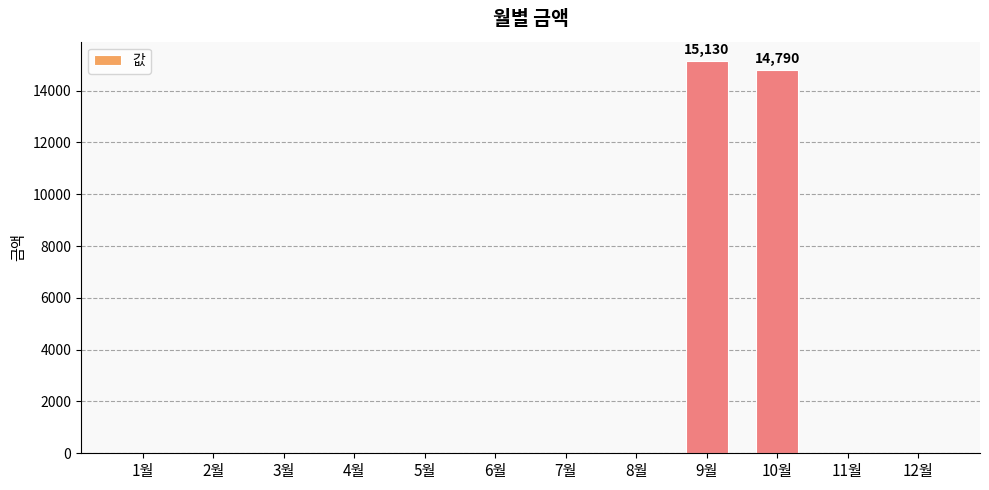

What is the sum of all values?

29920